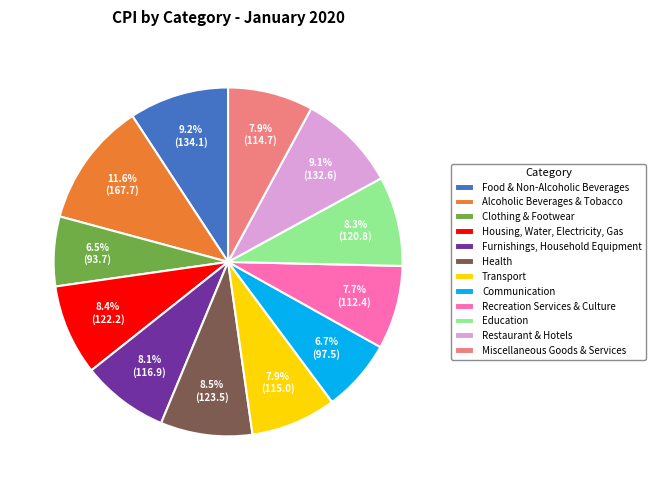

Which slice is the largest?

Alcoholic Beverages & Tobacco